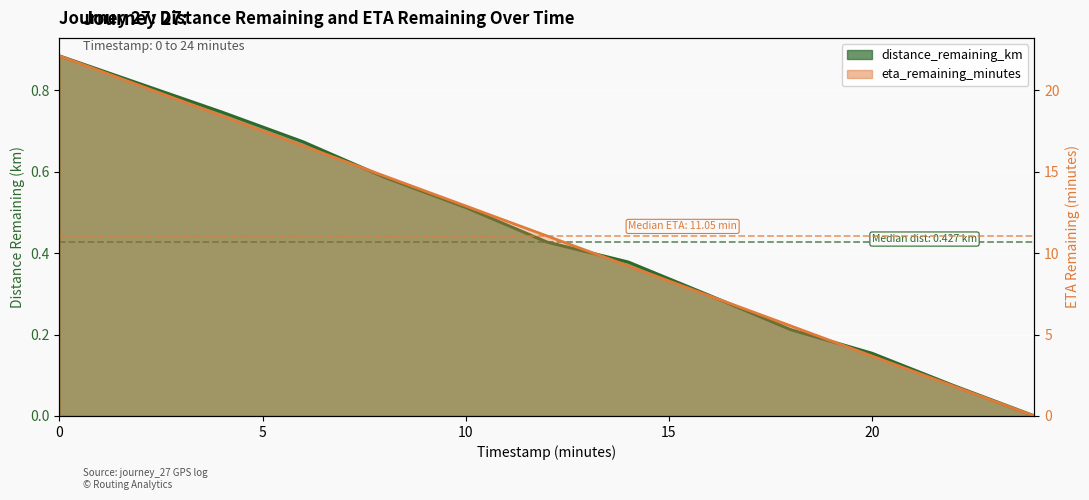

Reading right to left, list all the values displayed in this chart.

distance_remaining_km: 24=0.0	22=0.1	20=0.2	18=0.2	16=0.3	14=0.4	12=0.4	10=0.5	8=0.6	6=0.7	4=0.7	2=0.8	0=0.9
eta_remaining_minutes: 24=0.0	22=1.8	20=3.7	18=5.5	16=7.4	14=9.2	12=11.1	10=12.9	8=14.7	6=16.6	4=18.4	2=20.3	0=22.1